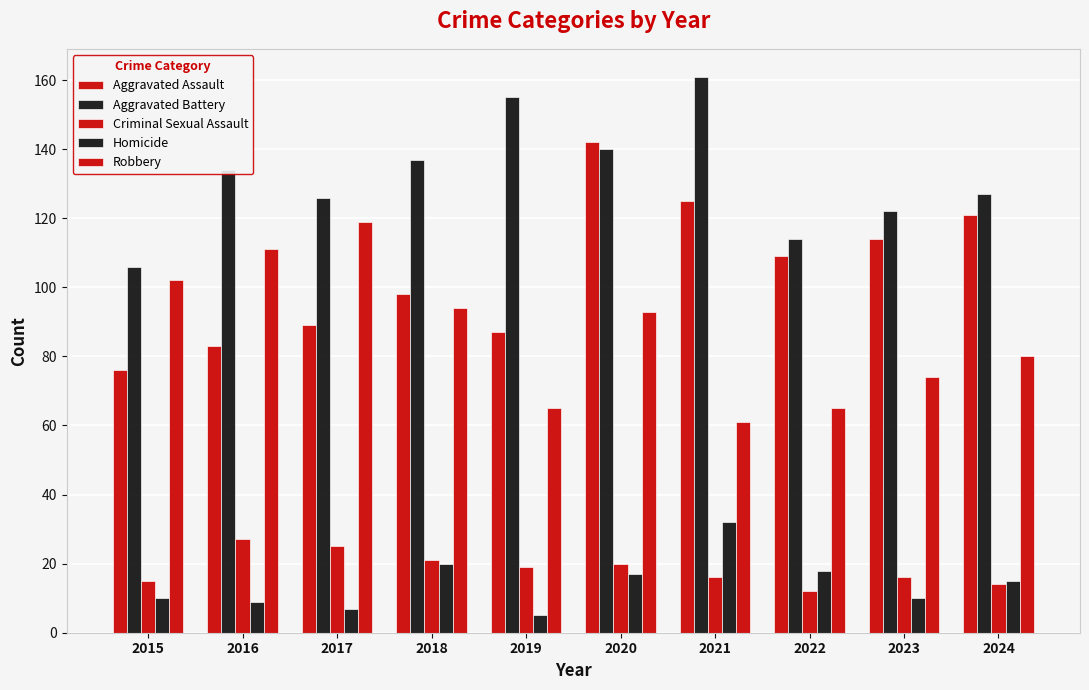

How many bars are there in total?

50